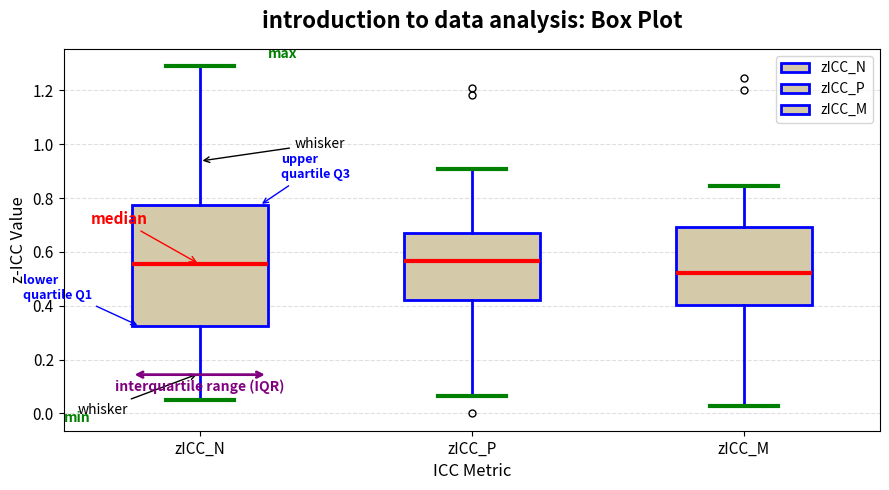

Where is the lower edge of the box for zICC_N on the y-axis? The values are not printed on the chart, so give them approximately, as read against the axis.

0.32